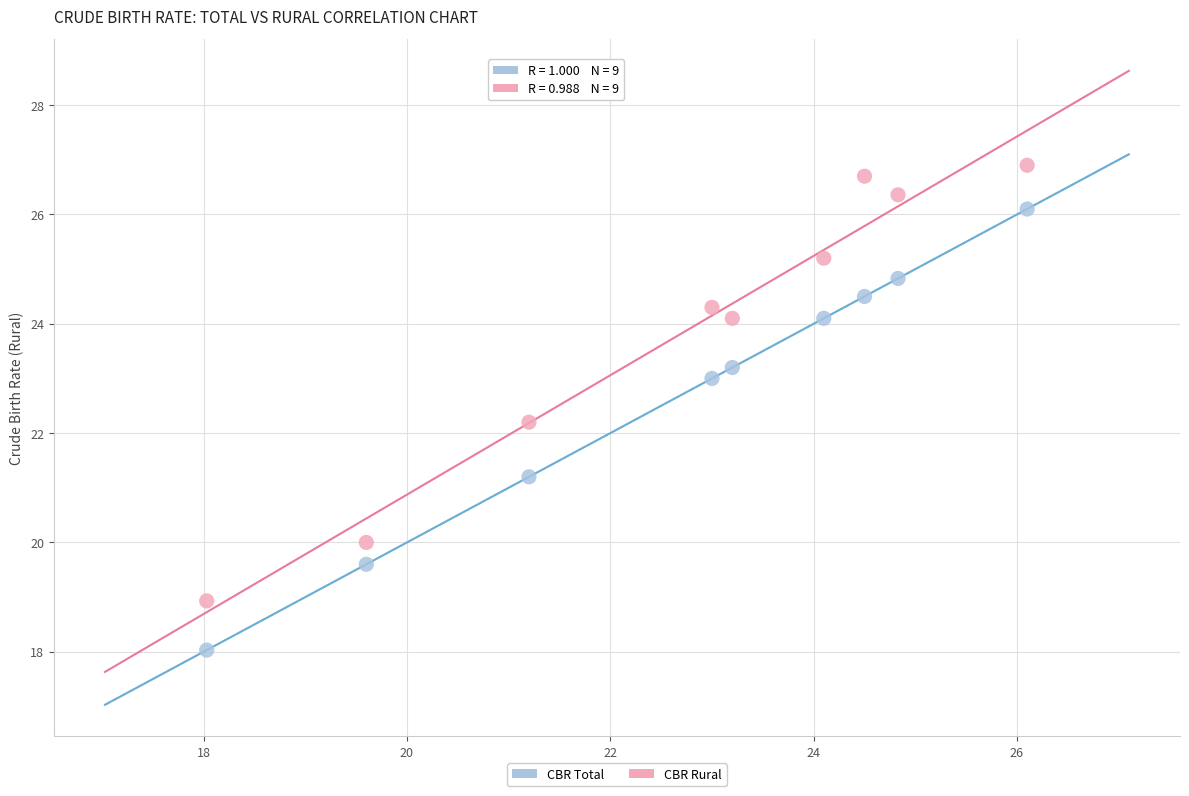

Across all data points, what is the range of Y values (max minus min)?

8.9